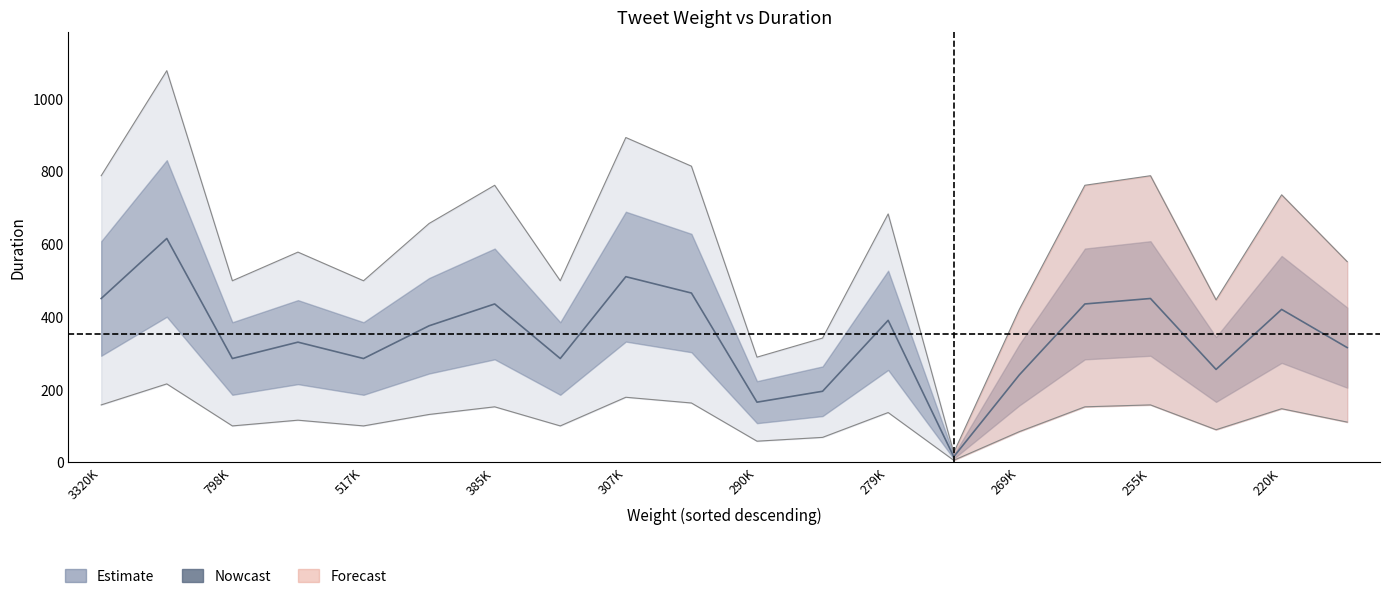

How many values are below 375?

10